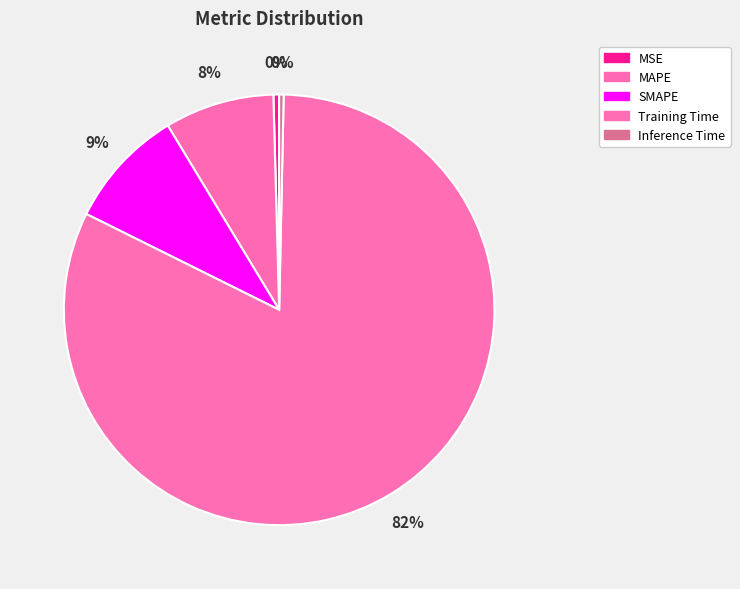

How many slices are in this pie chart?

5